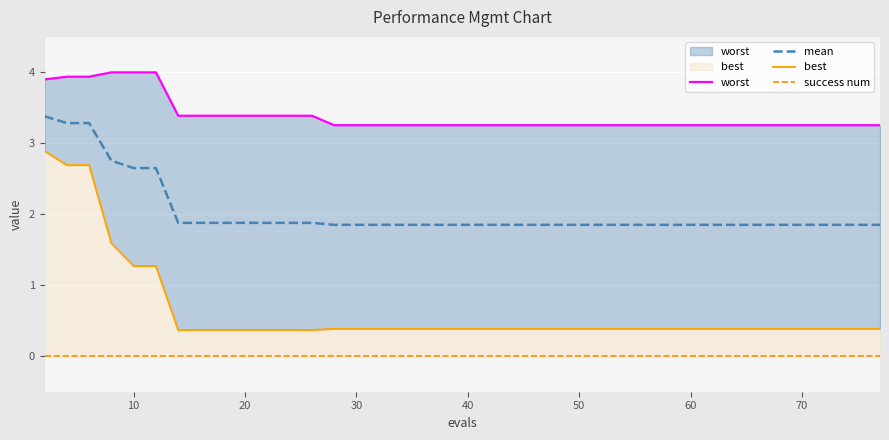

What is the lowest value of the mean series?

1.9